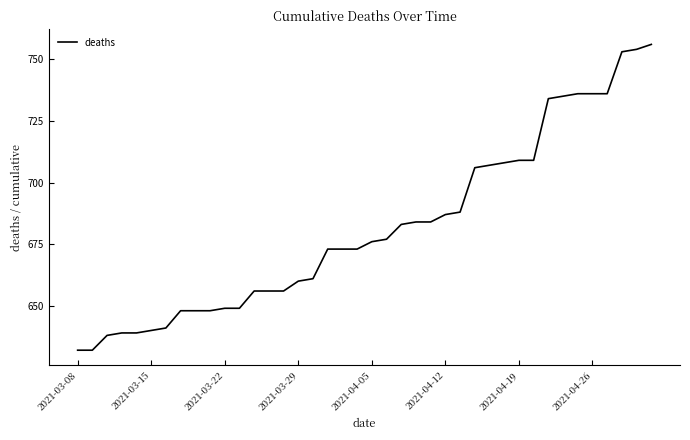

What is the maximum value shown in the chart?

756